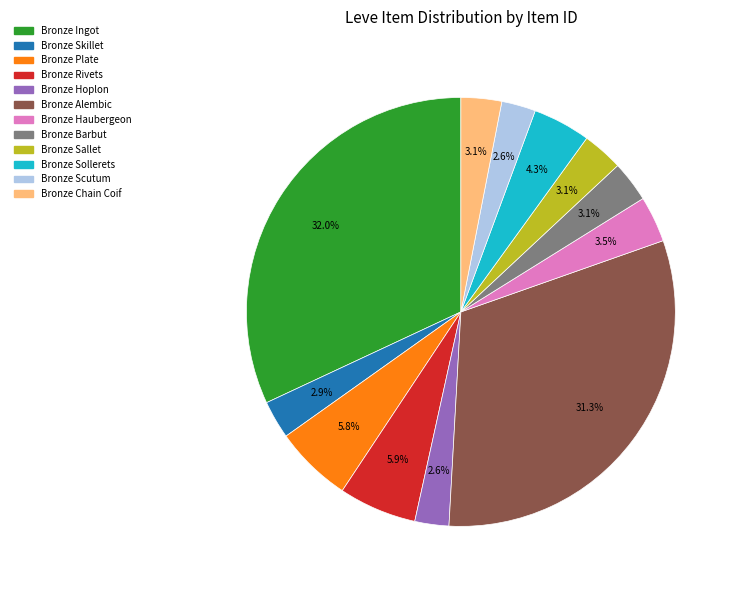

What is the largest slice in the pie chart?

Bronze Ingot